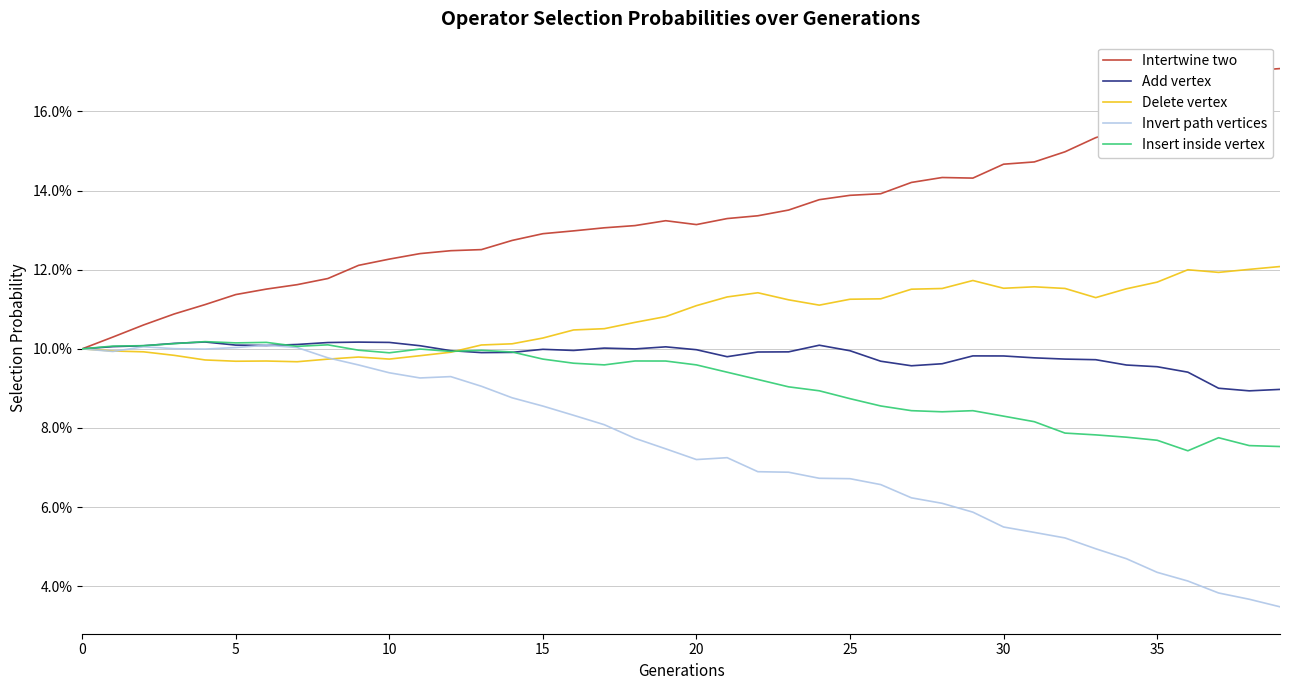

At which category is the sum across all series the highest?

9